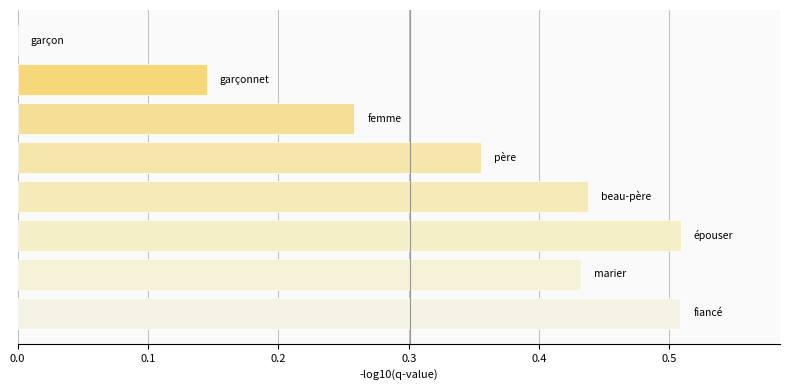

What is the sum of all values?

2.6